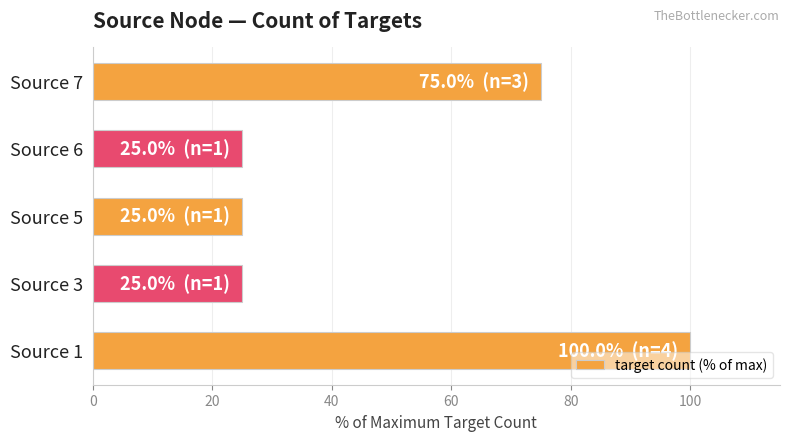

The chart shows a value of 25 at Source 6. True or false?

True